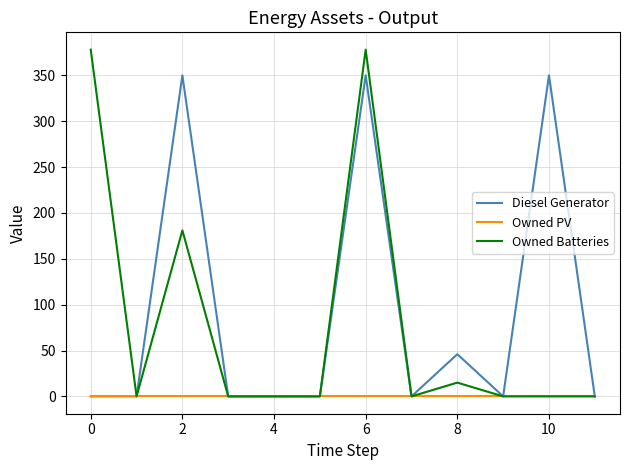

What is the greatest value displayed?

378